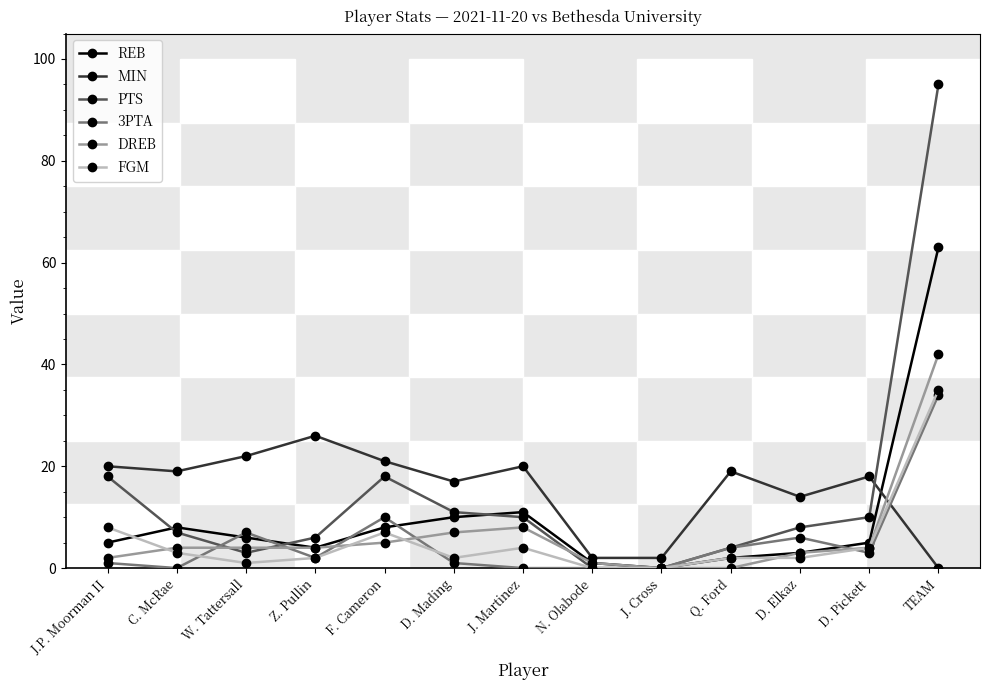

Which label corresponds to the largest value in the chart?

TEAM